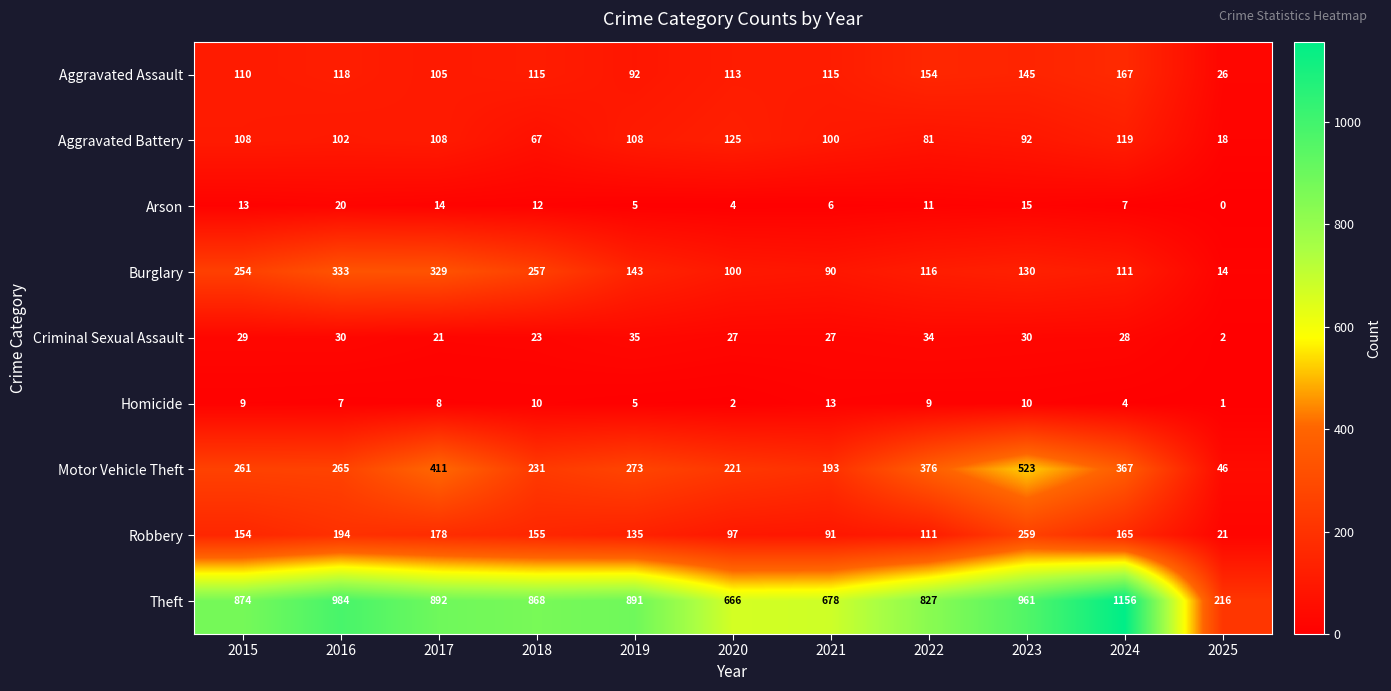

At which category does the chart reach its minimum across all series?

2025